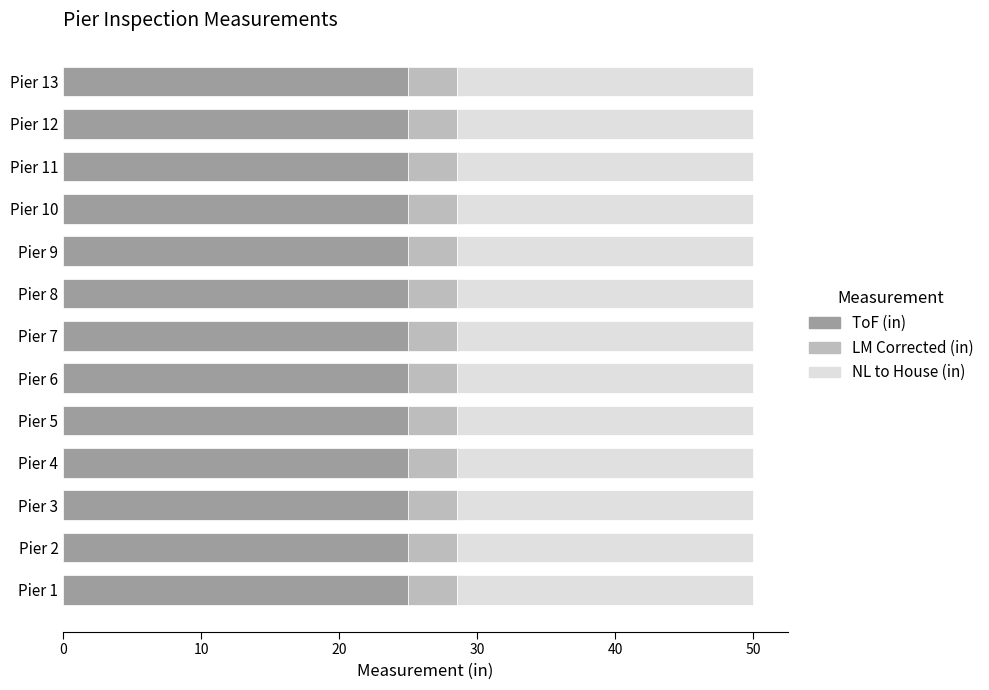

What is the lowest value of the ToF (in) series?

25.0